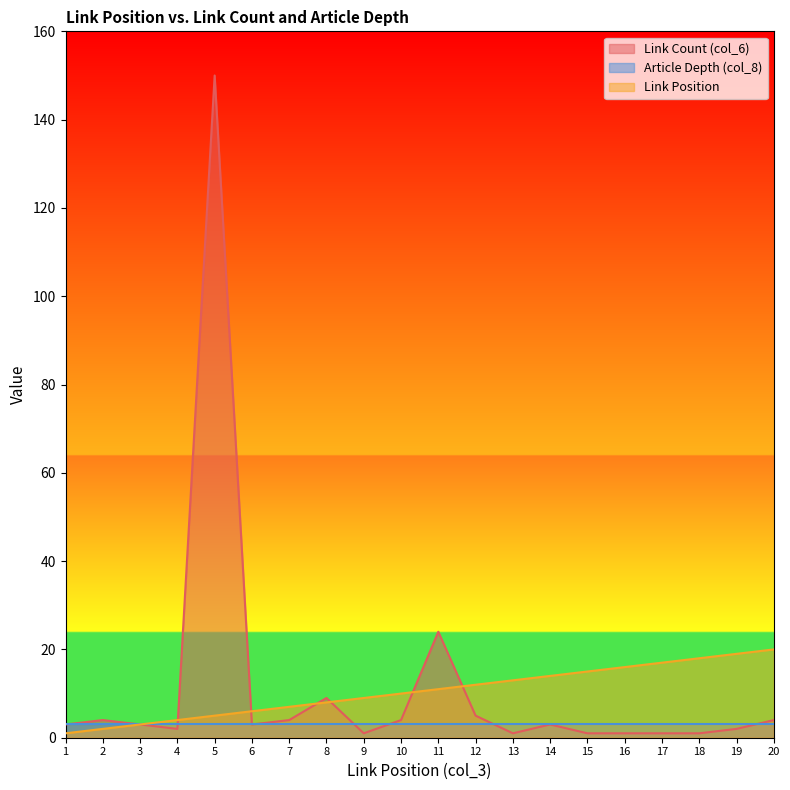

What is the value of the Link Position point at the 12th from the left?

12